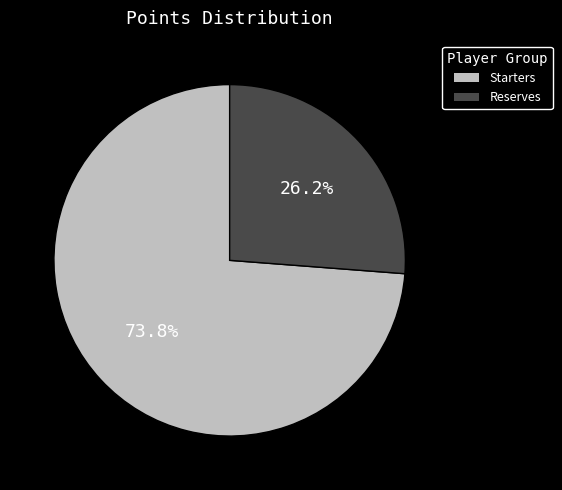

Does any single category account for the majority?

Yes